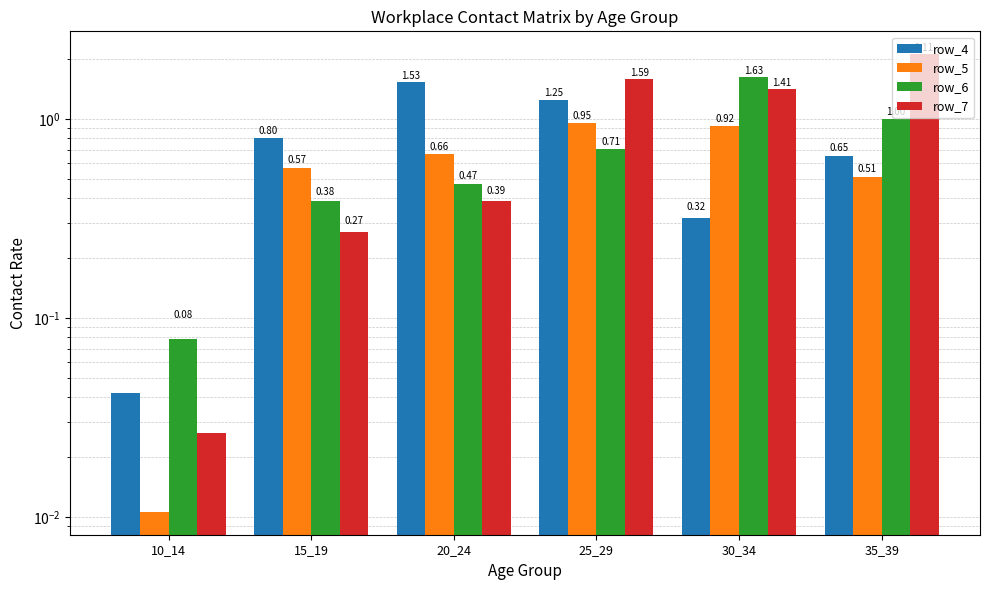

What is the difference between the maximum and minimum values in the row_4 series?

1.5